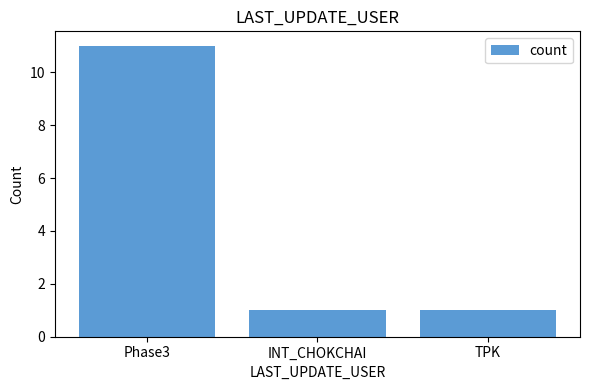

What is the ratio of the value at INT_CHOKCHAI to the value at TPK?

1.0